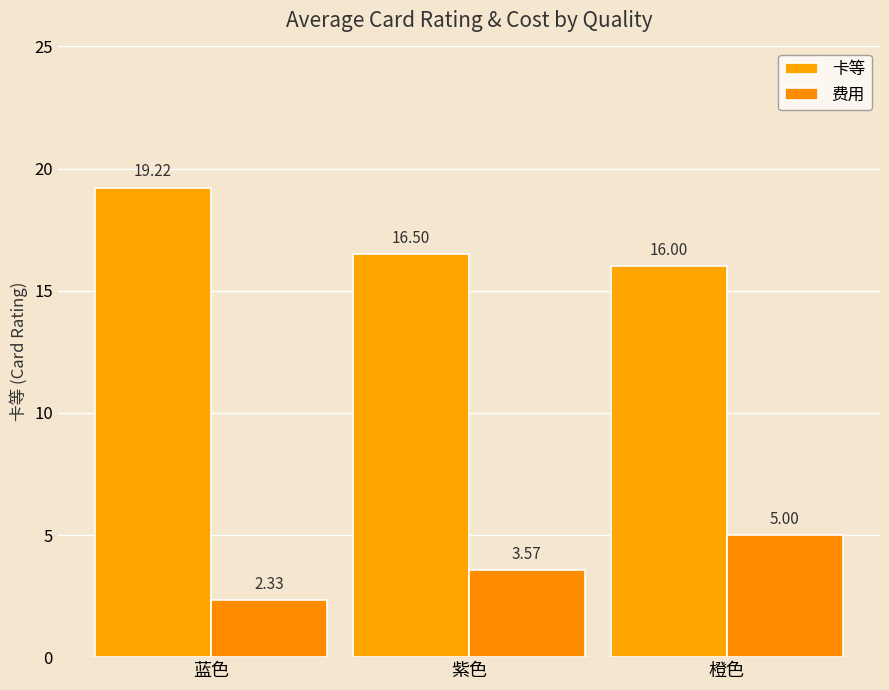

How many categories are shown in the chart?

3